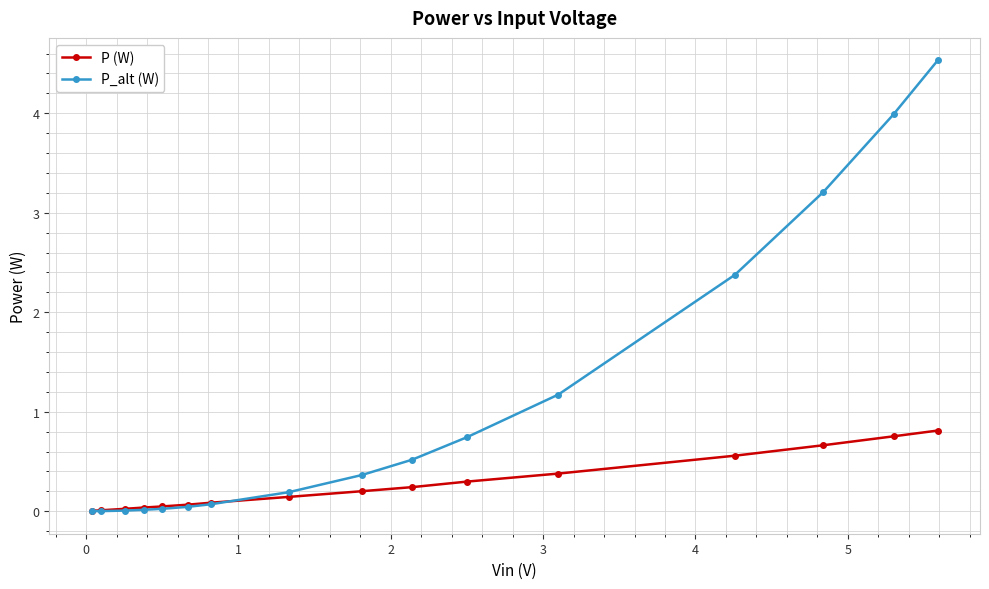

What is the value of the P_alt (W) point at the 11th from the left?

0.7